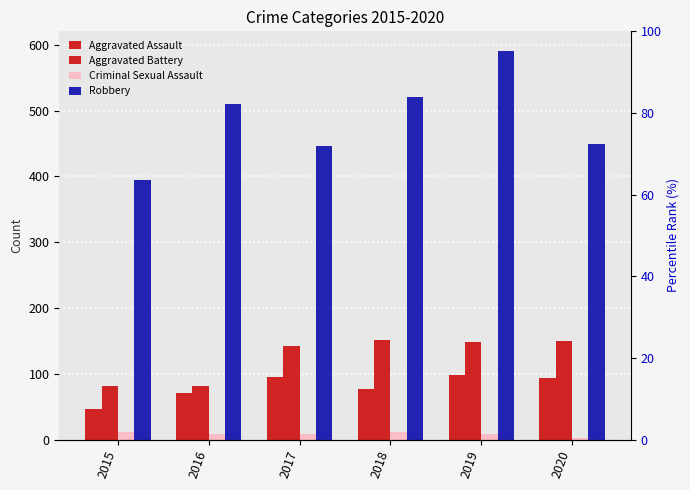

True or false: Criminal Sexual Assault has a value of 12 at 2015.

True